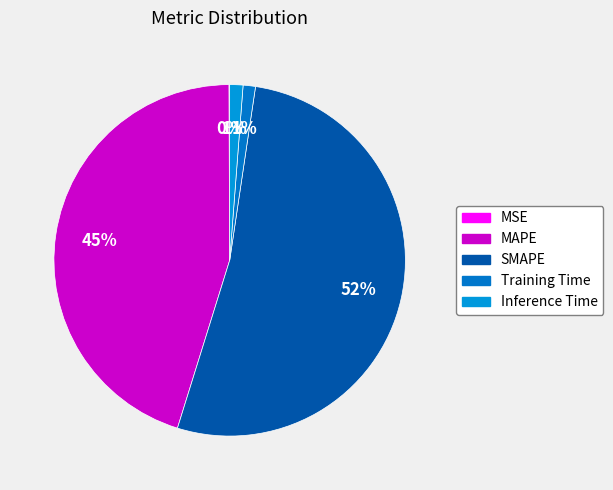

Is there any slice that represents more than half of the pie?

Yes